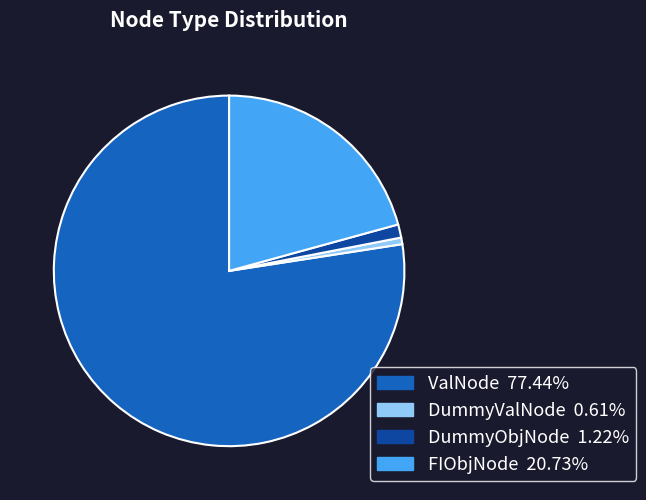

Do ValNode and DummyObjNode together represent more than half of the pie?

Yes